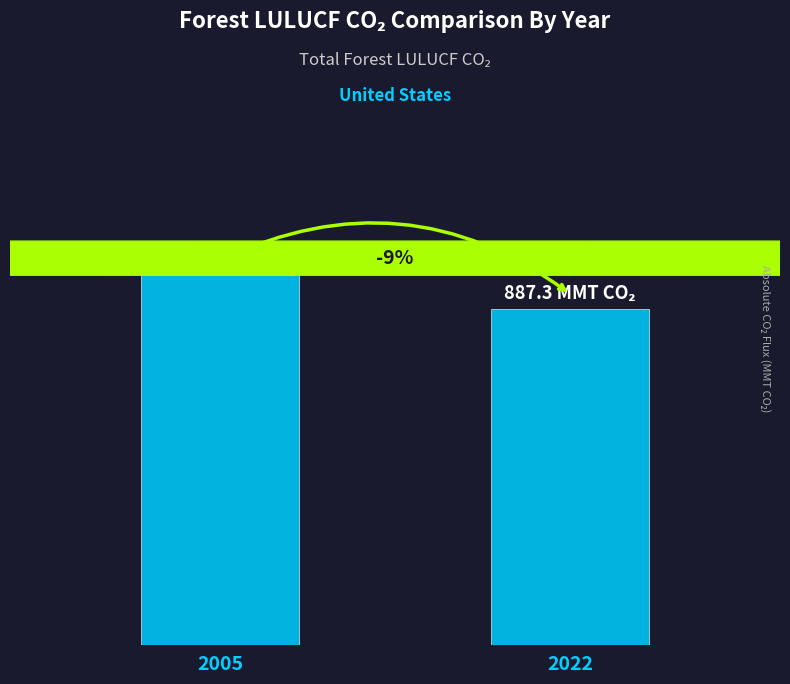

Which label corresponds to the largest value in the chart?

2005